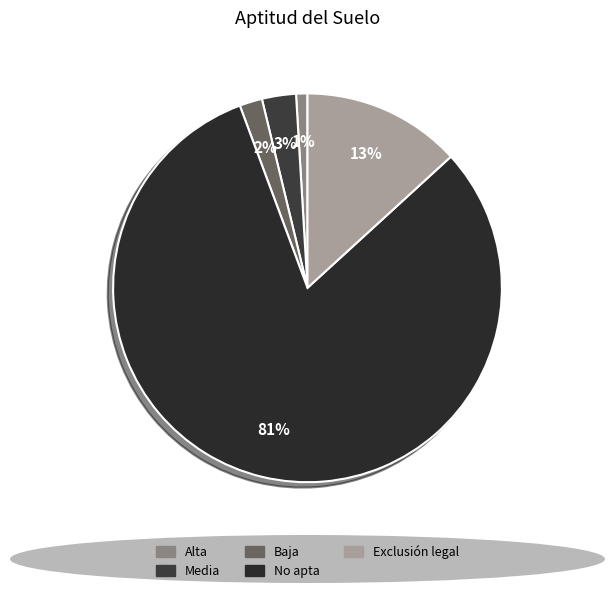

Between Media and Alta, which is larger?

Media